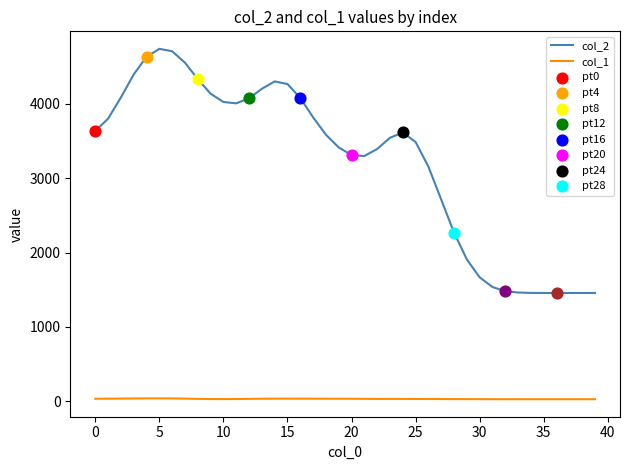

True or false: col_1 and col_2 intersect in this chart.

False